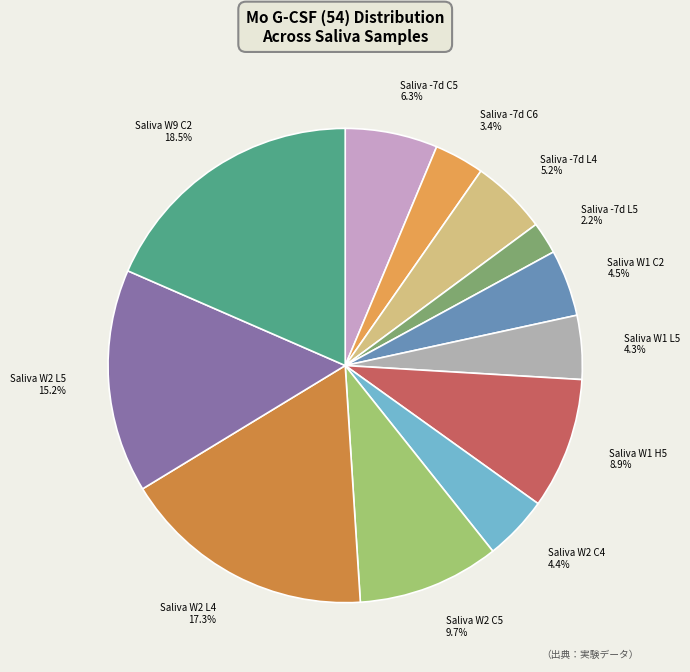

Does Saliva W2 C5 account for over 50% of the chart?

No